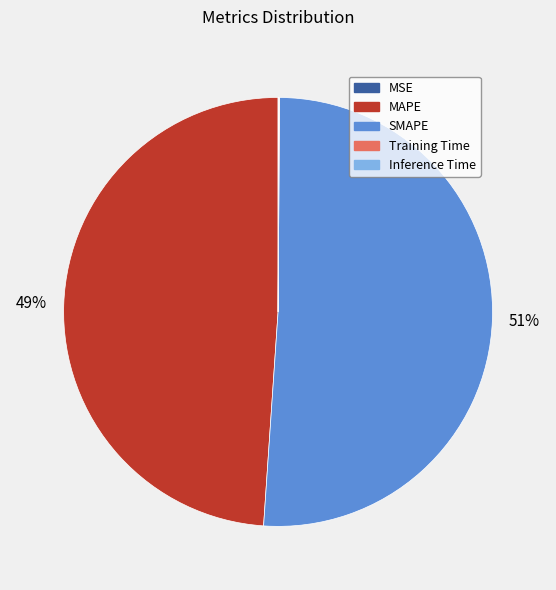

What is the majority slice?

SMAPE